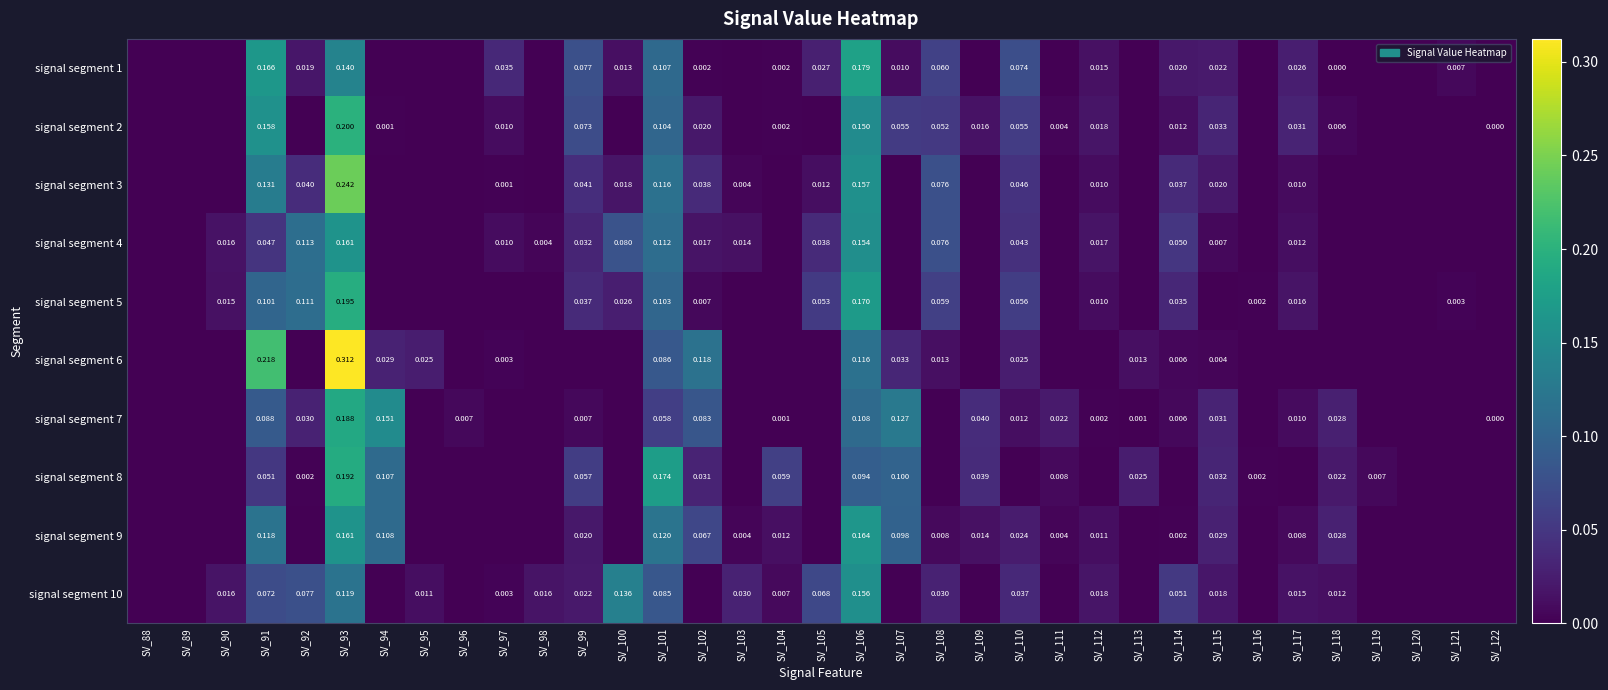

Is the value of signal segment 9 at SV_102 greater than the value of signal segment 2 at SV_108?

Yes